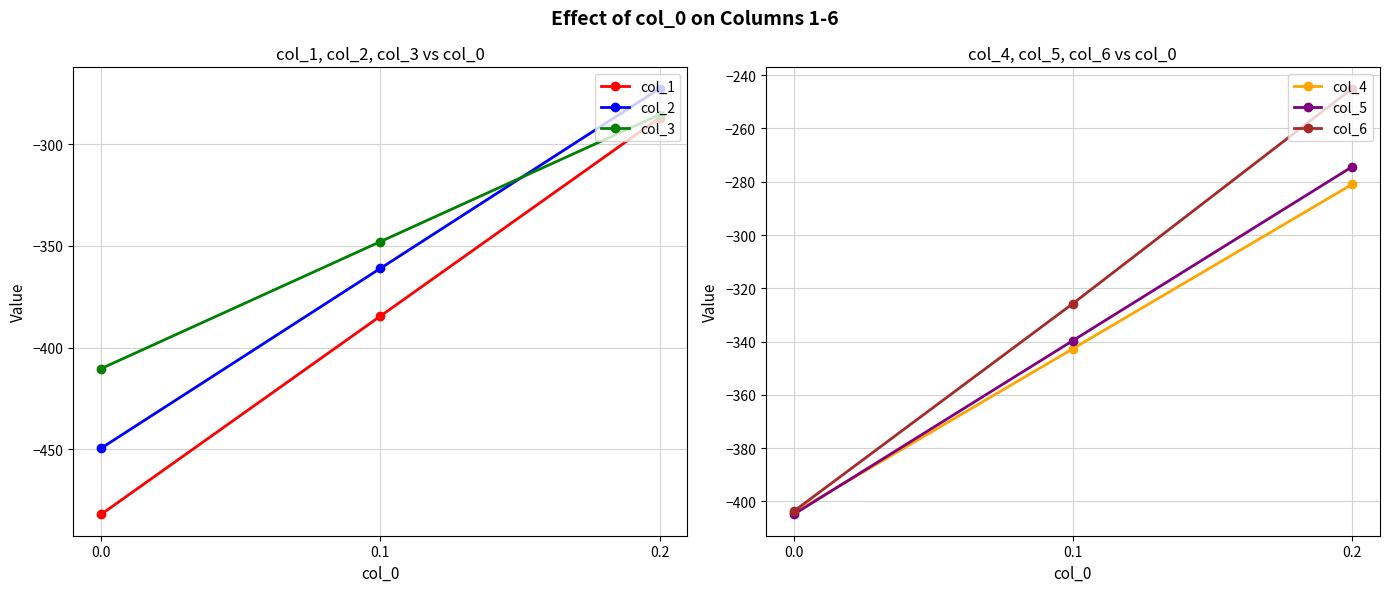

At which category is the sum across all series the highest?

0.2